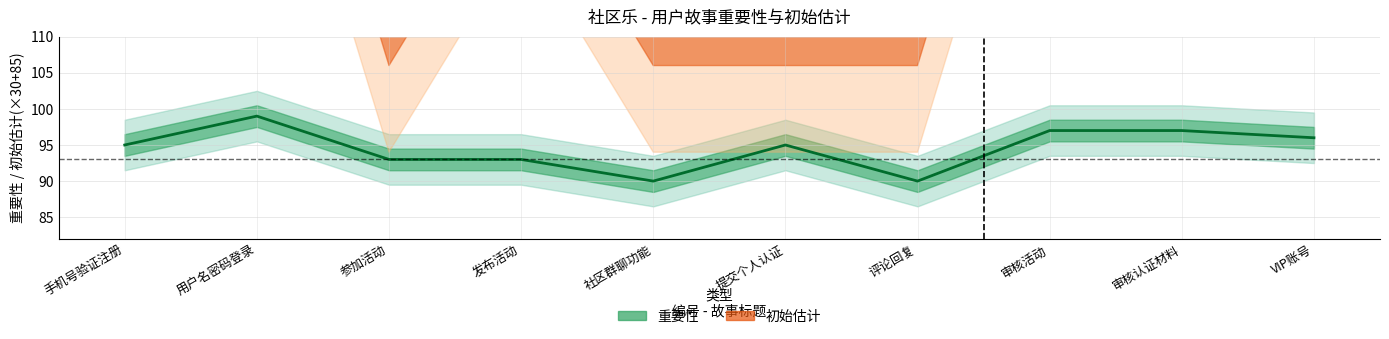

Where is the first local maximum for 重要性?

用户名密码登录